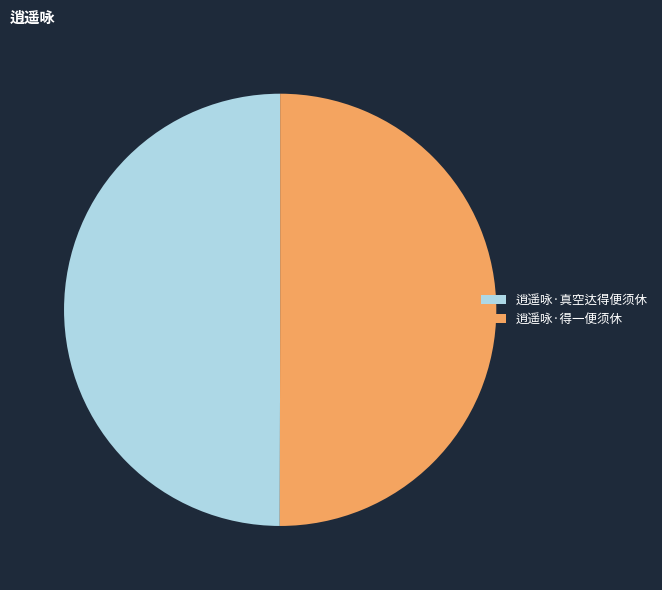

What is the ratio of the value at 逍遥咏·真空达得便须休 to the value at 逍遥咏·得一便须休?

1.0